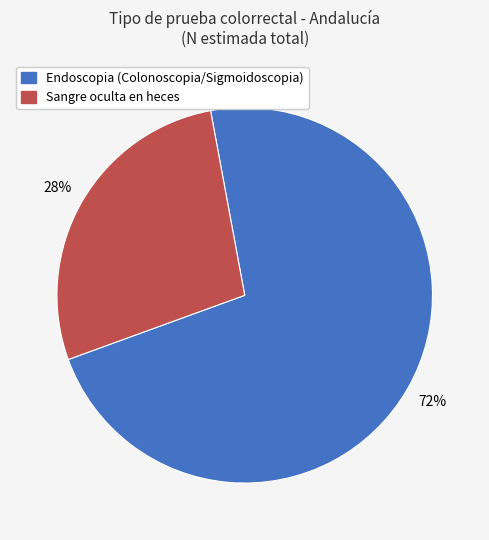

Is there a majority slice in this chart?

Yes